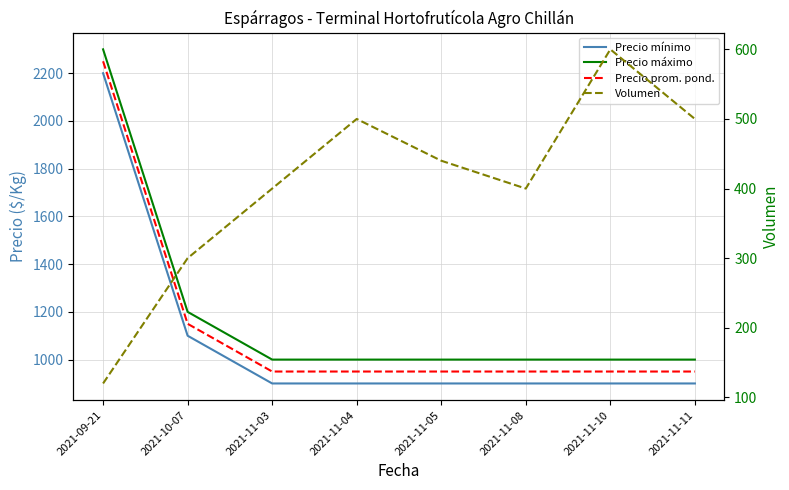

At which label does Precio mínimo reach its minimum?

2021-11-03